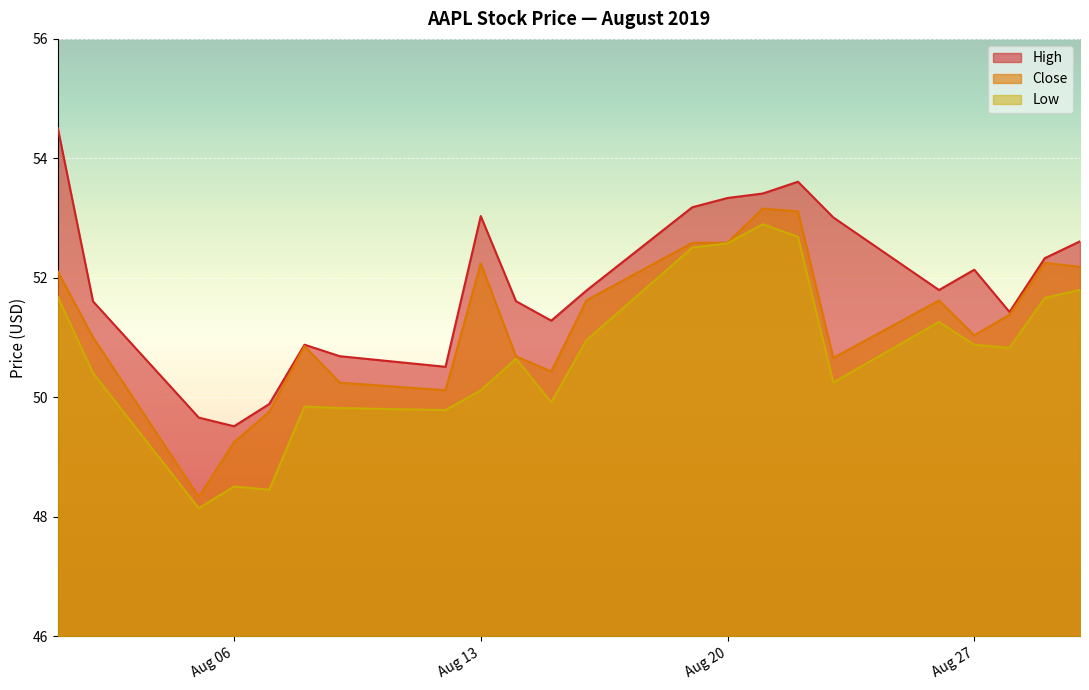

True or false: High has a value of 53.6 at 2019-08-22.

True